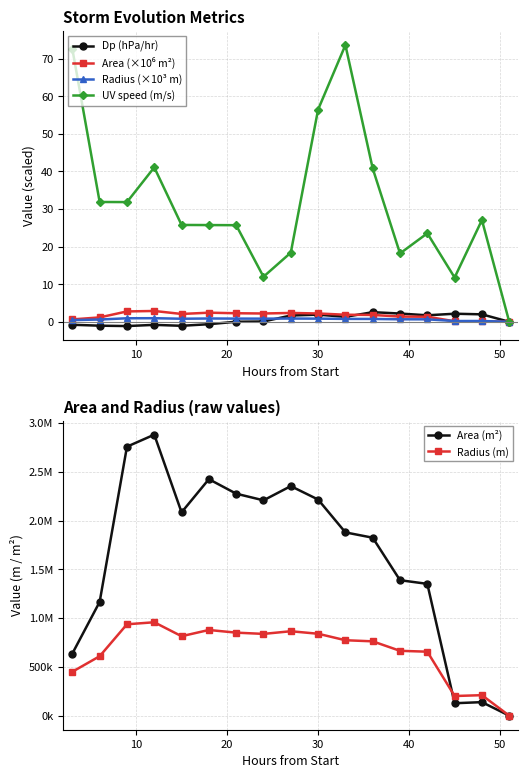

How many series are shown in this chart?

6